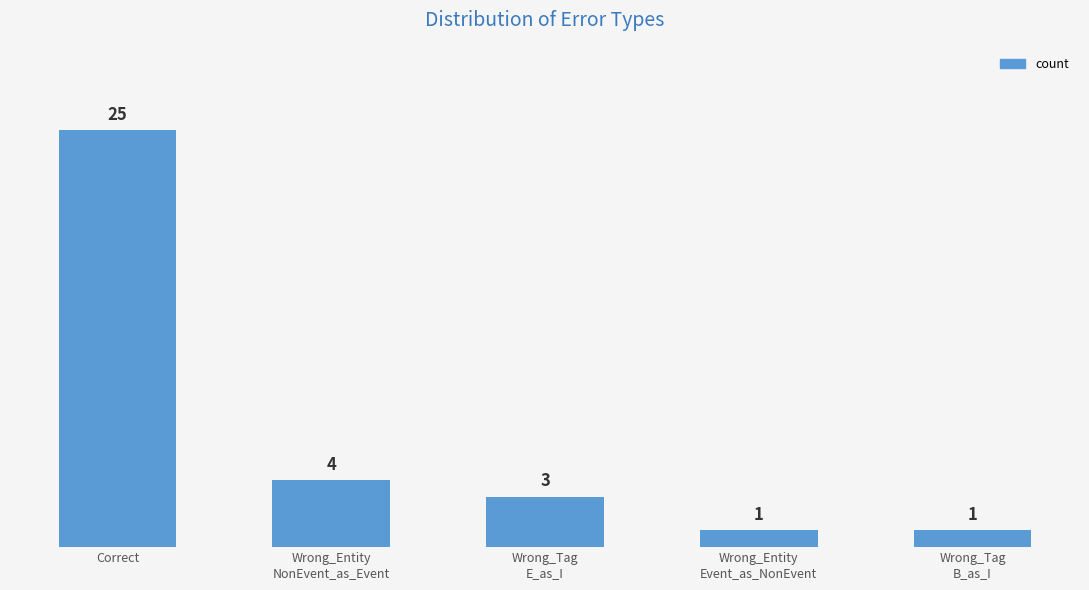

What position from the right is Wrong_Entity
Event_as_NonEvent?

2